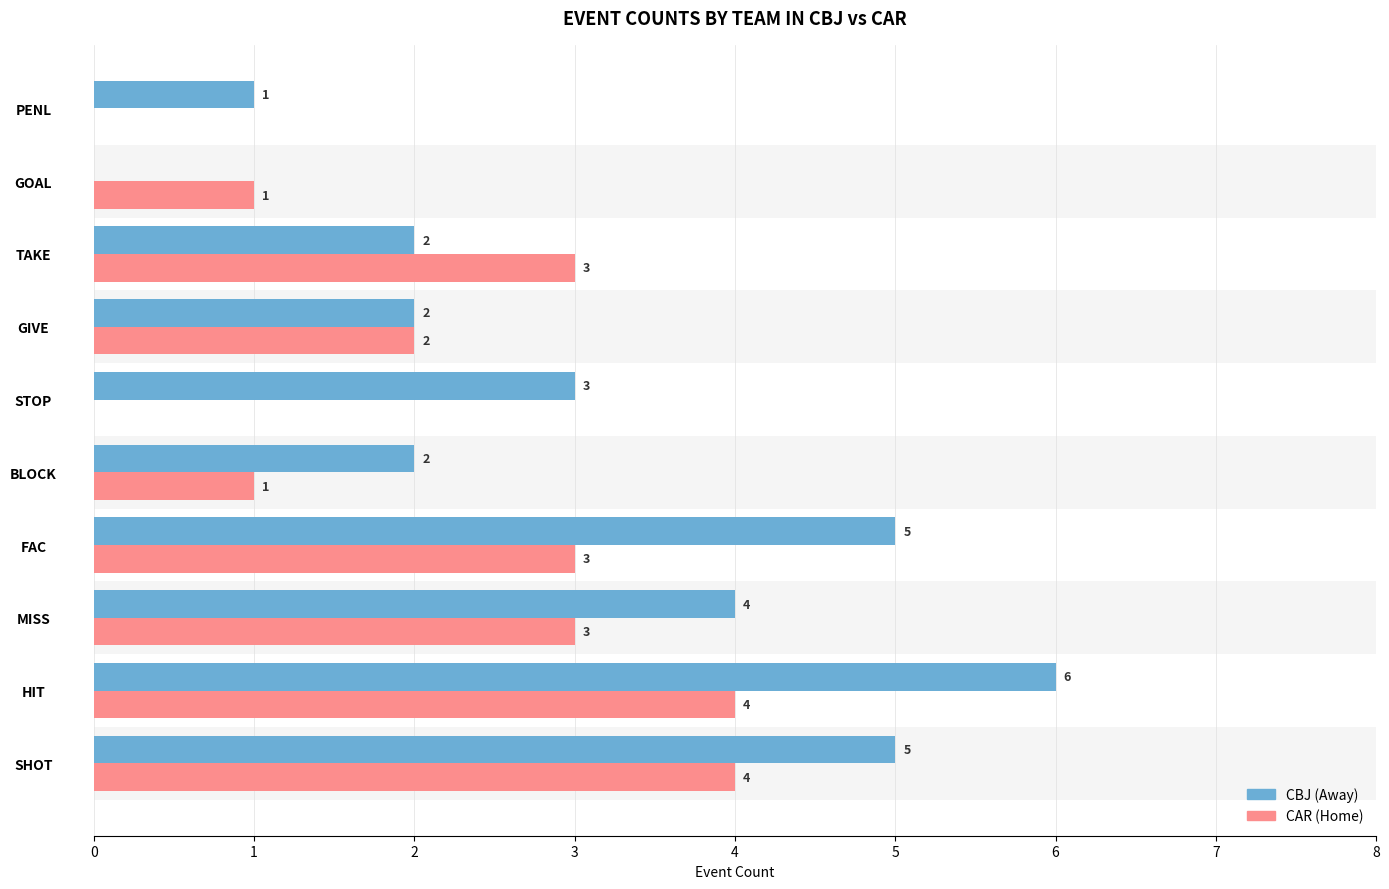

What is the maximum value shown in the chart?

6